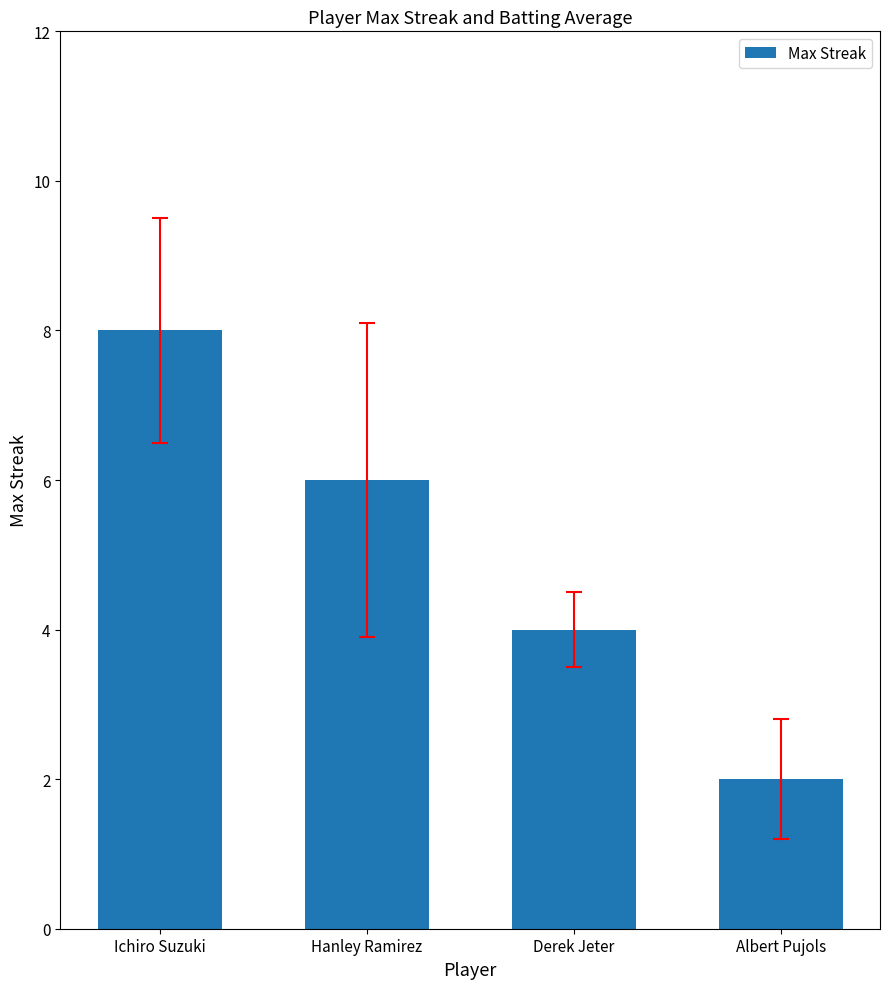

Count the number of categories in the chart.

4